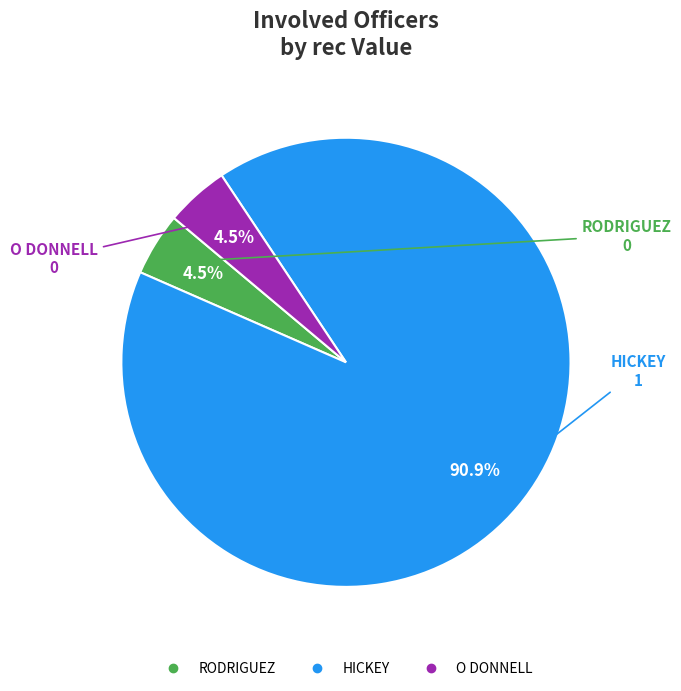

To the nearest percent, what is the difference between the largest and smallest slice percentages?

86%